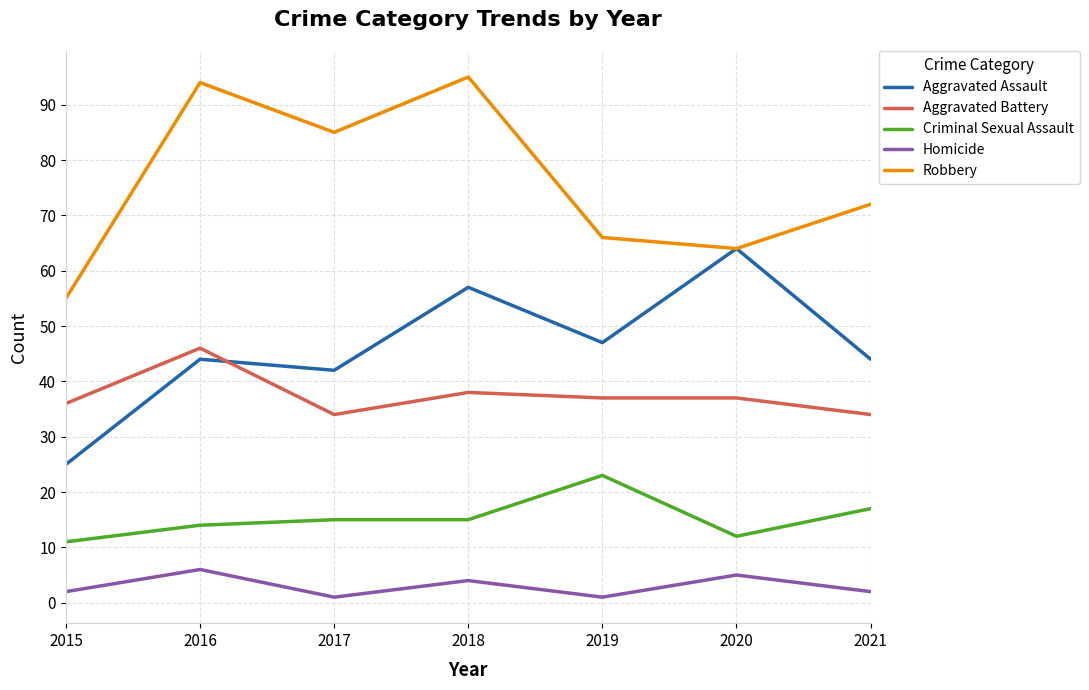

True or false: Aggravated Battery and Homicide cross at least once.

False